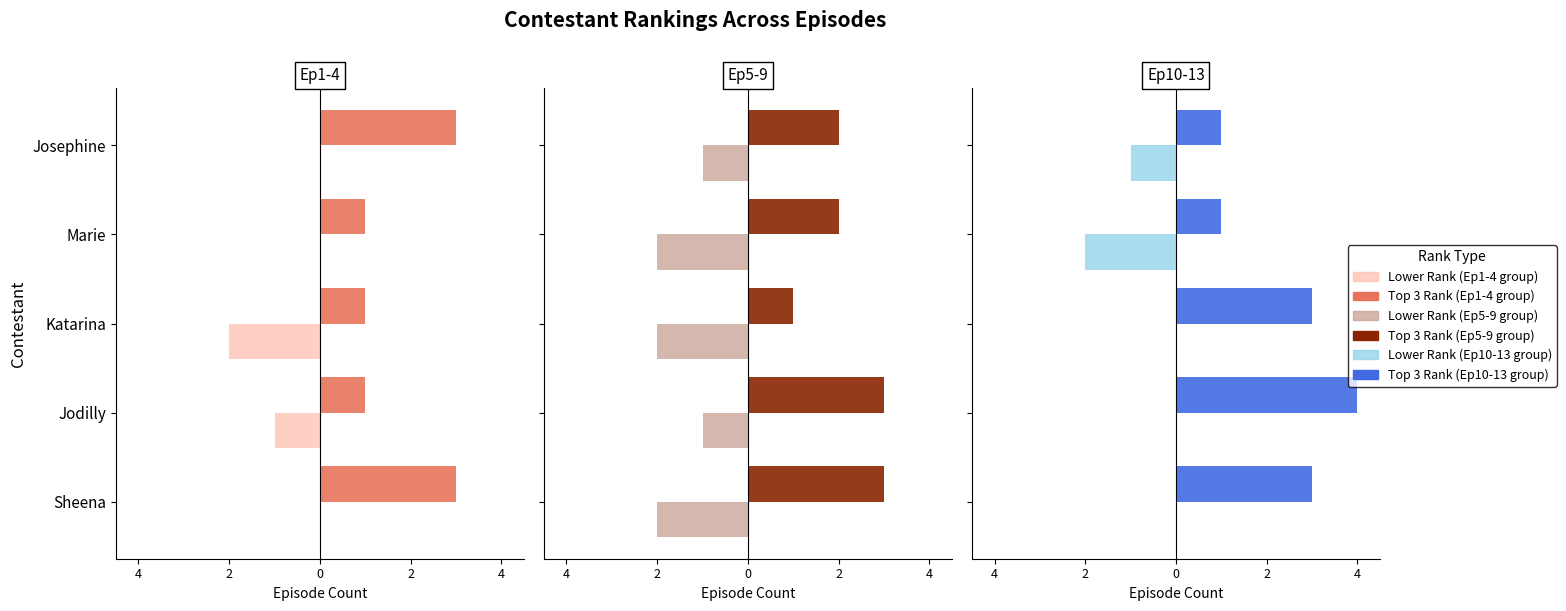

Reading right to left, extract all data points from this chart.

Top 3 Rank: 1	1	3	4	3
Lower Rank: -1	-2	0	0	0